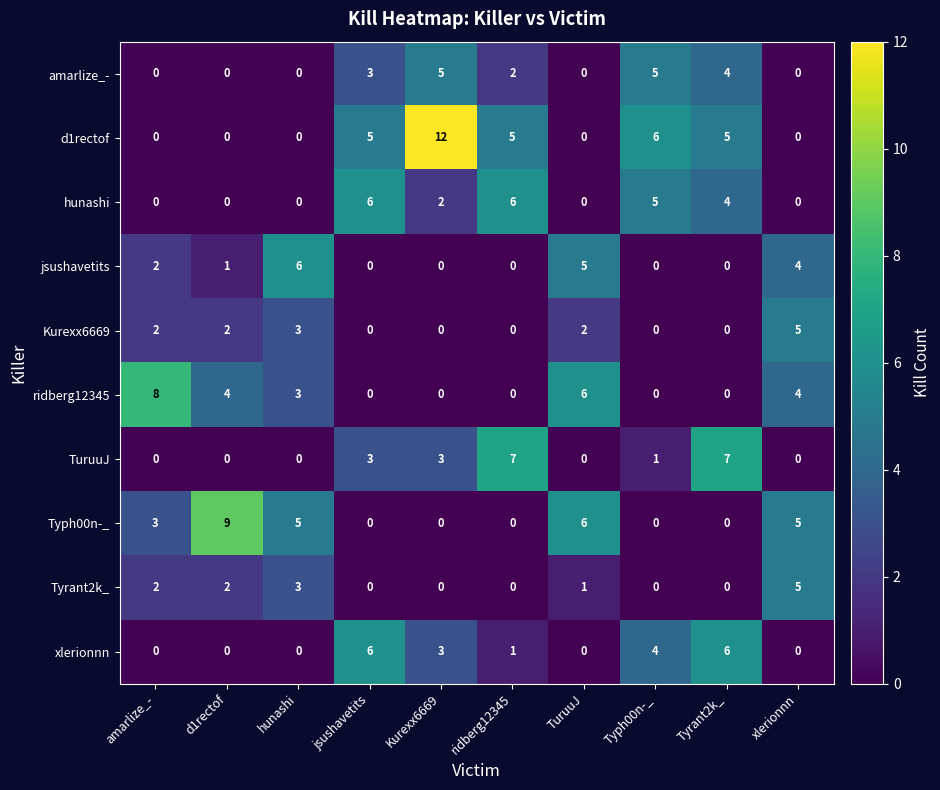

Where is Typh00n-_ nearest to the value 4?

amarlize_-